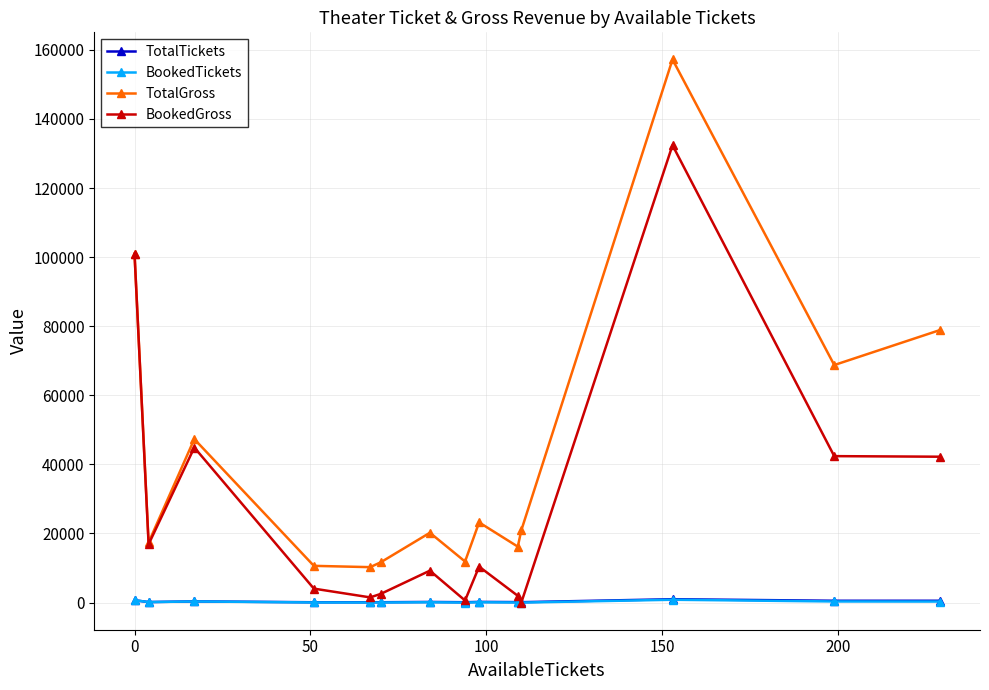

At how many categories does at least one series exceed 57781?

4